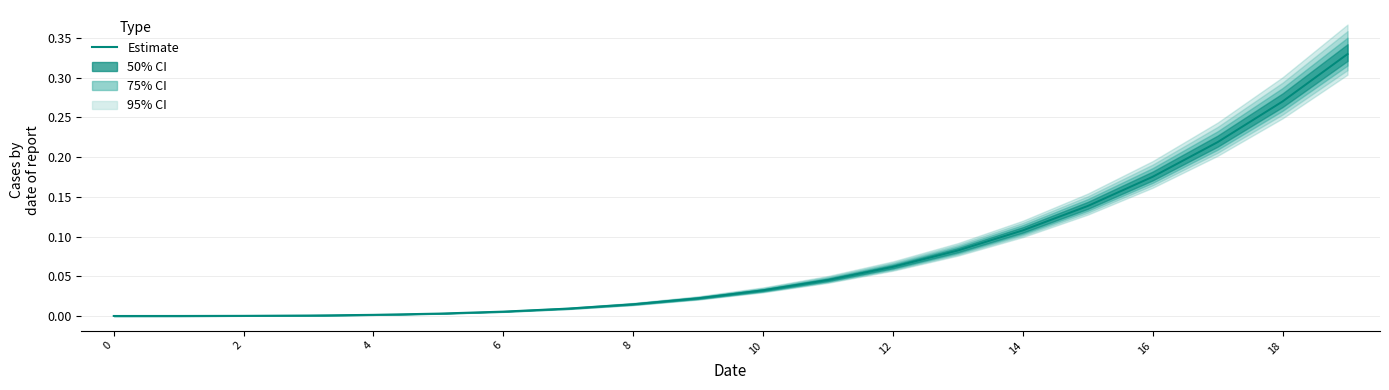

Count the number of data series in this chart.

1